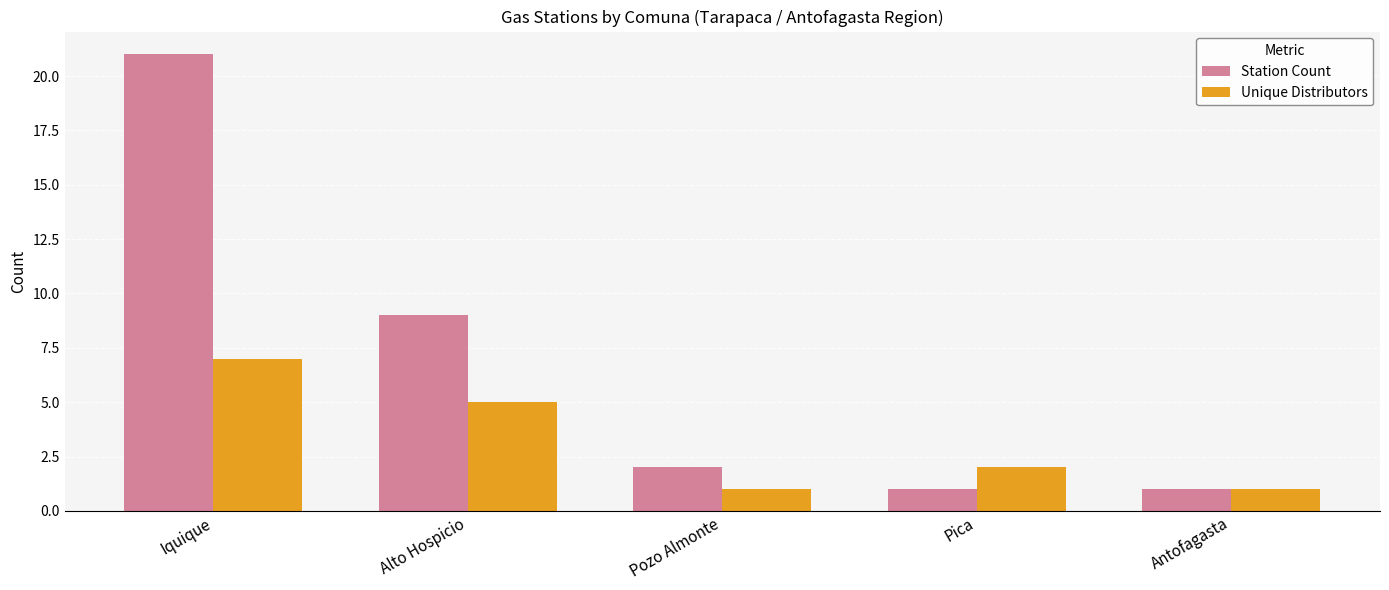

What is the sum of the Station Count values at Alto Hospicio and Pica?

10